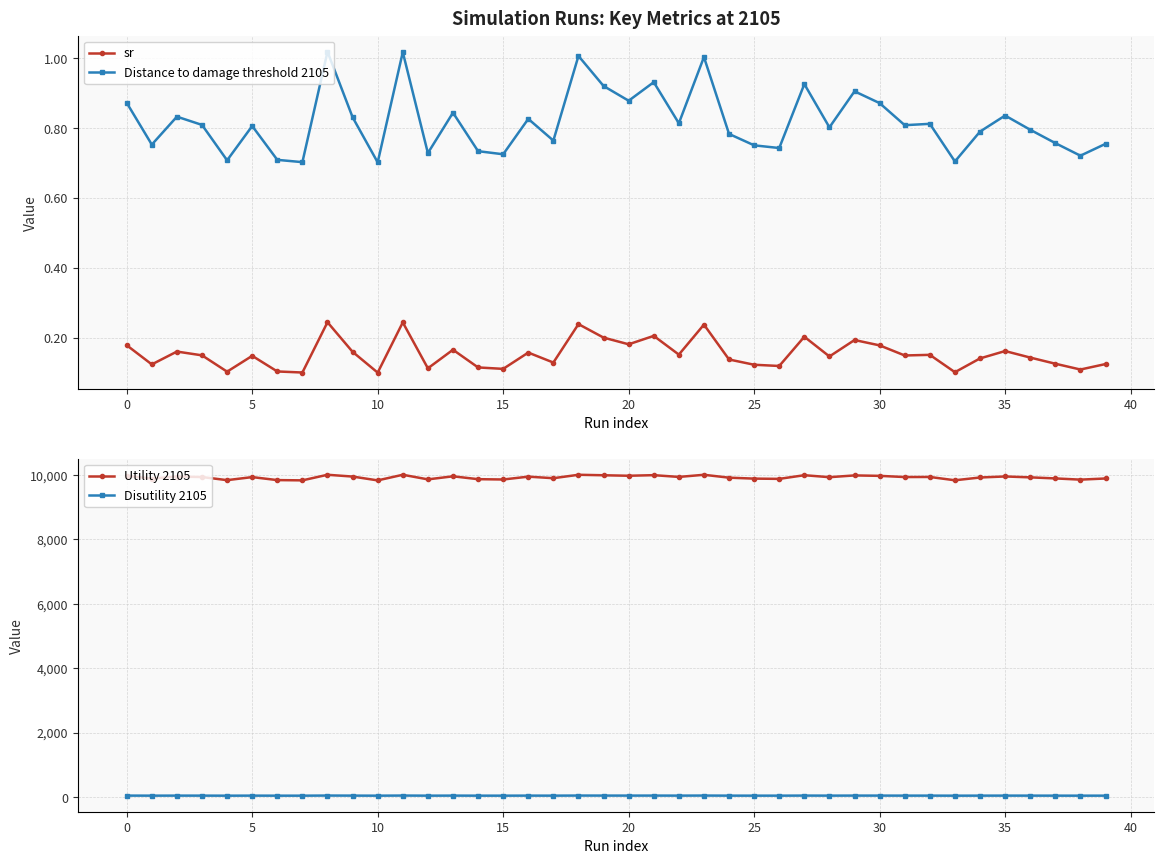

True or false: Utility 2105 and Disutility 2105 cross at least once.

False